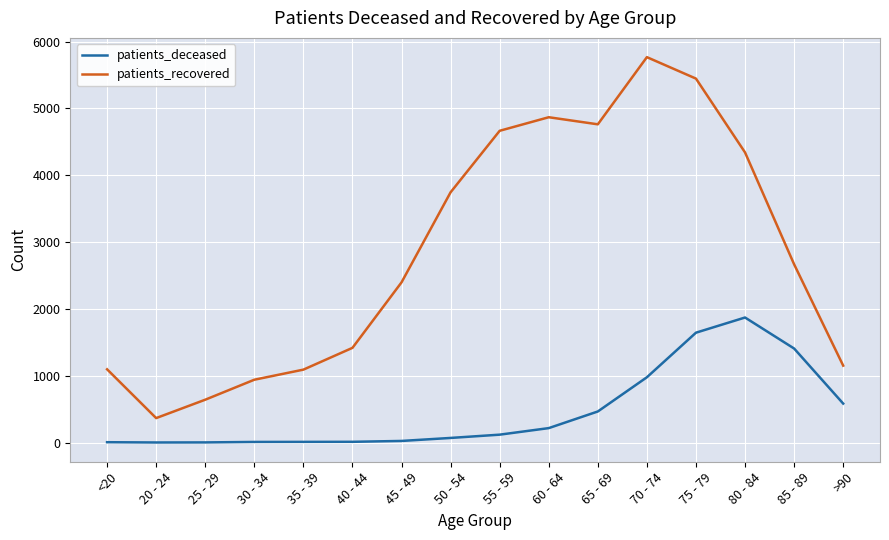

How many lines are shown in the chart?

2